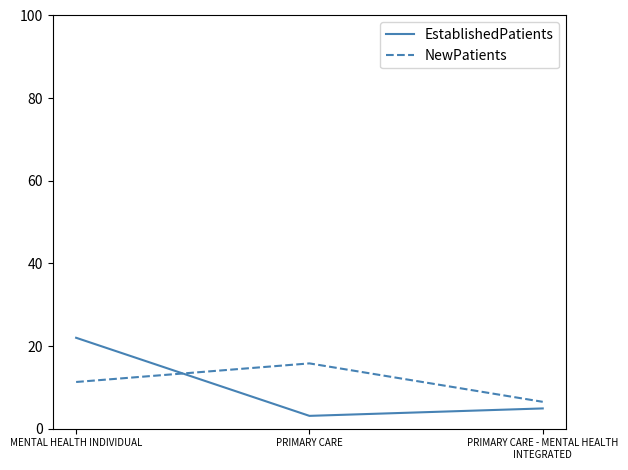

The value of NewPatients at MENTAL HEALTH INDIVIDUAL is 17.7. True or false?

False